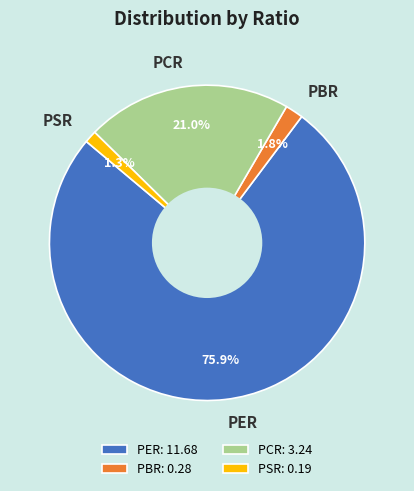

Rank the categories by value from highest to lowest.

PER, PCR, PBR, PSR